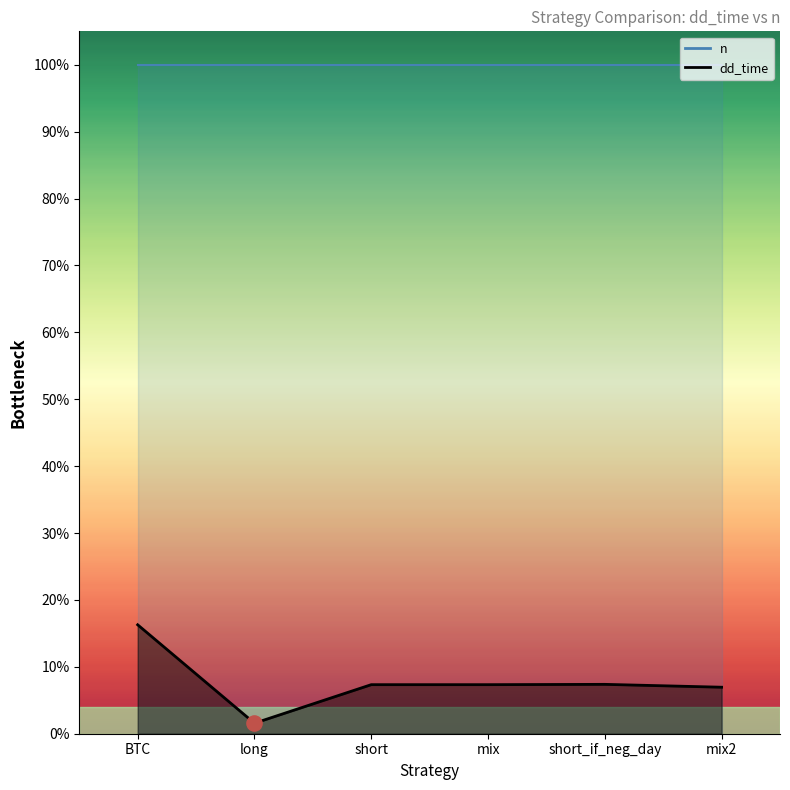

Which series has the largest total across all categories?

n